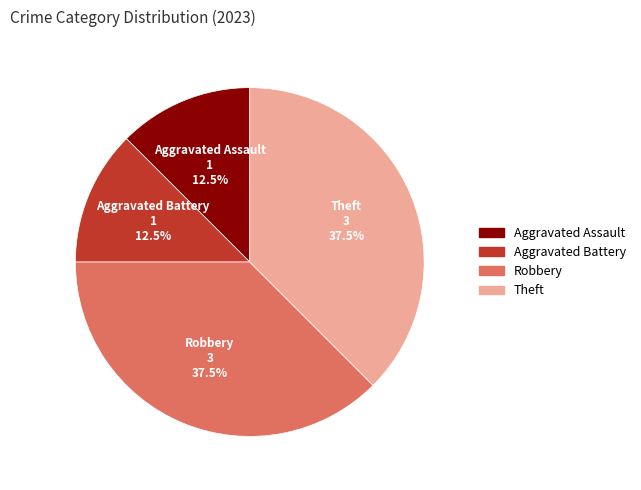

Combined, what portion of the pie is Aggravated Battery and Theft?

50.0%